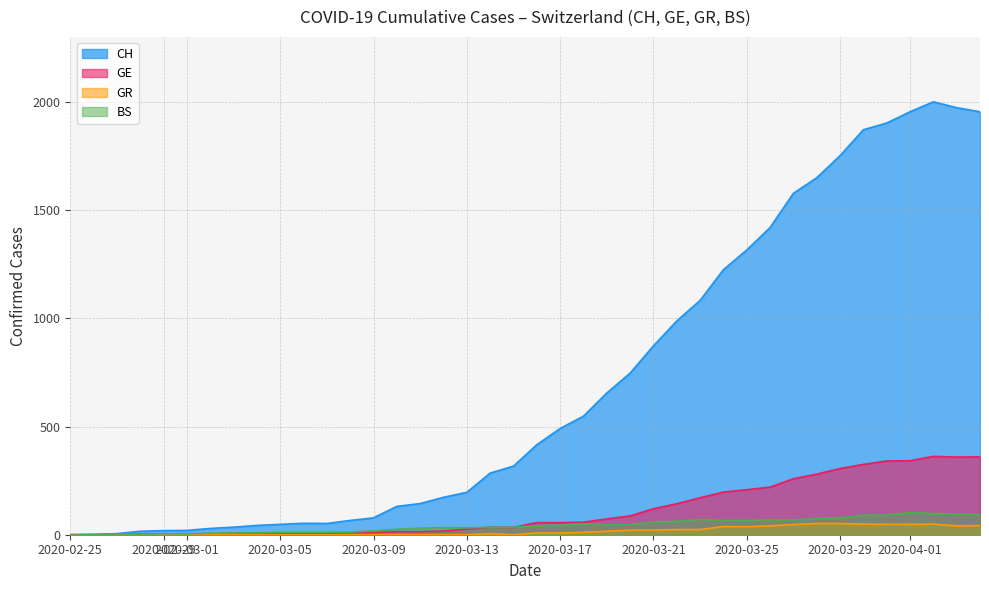

Which series has the widest spread of values?

CH